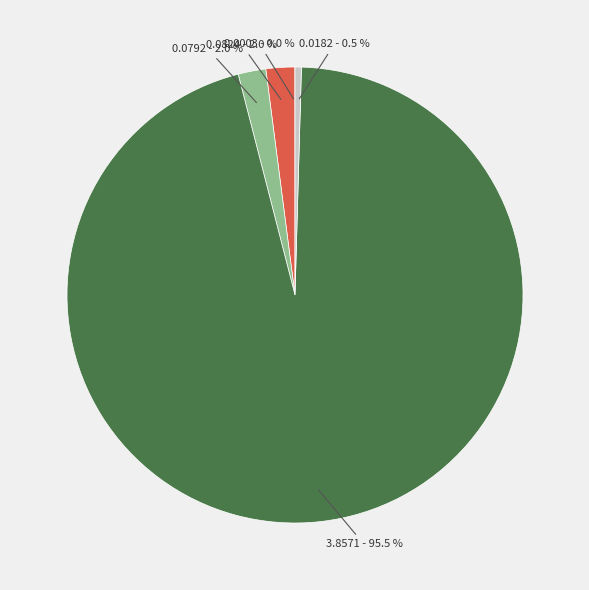

Combined, what portion of the pie is 0.0824 - 2.0 % and 0.0792 - 2.0 %?

4.0%